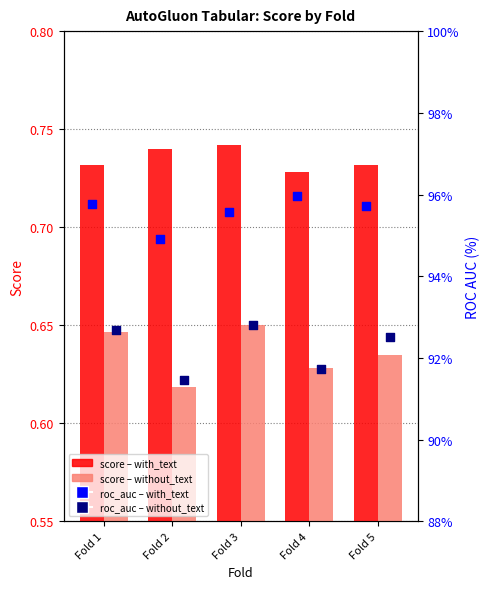

Which series contains the lowest Y value?

AutoGluon_Tabular_without_text (score)